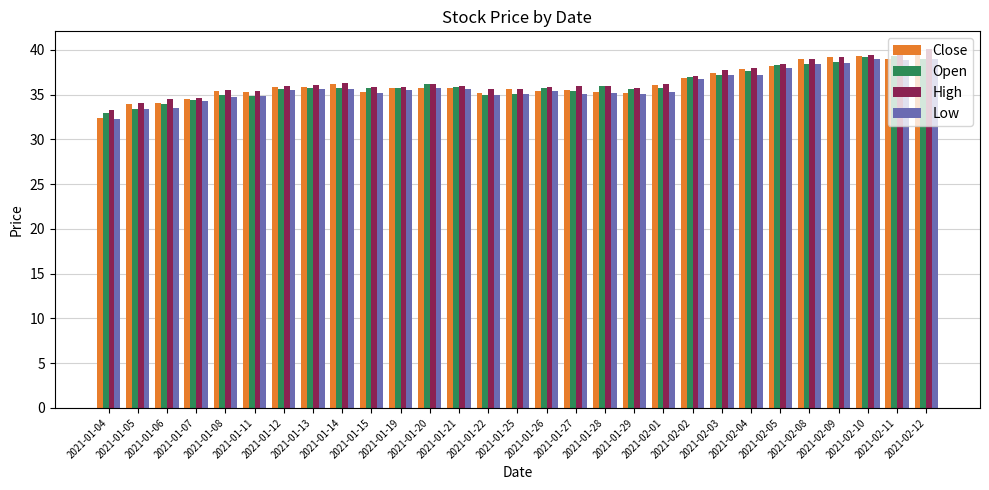

What is the minimum value shown in the chart?

32.2